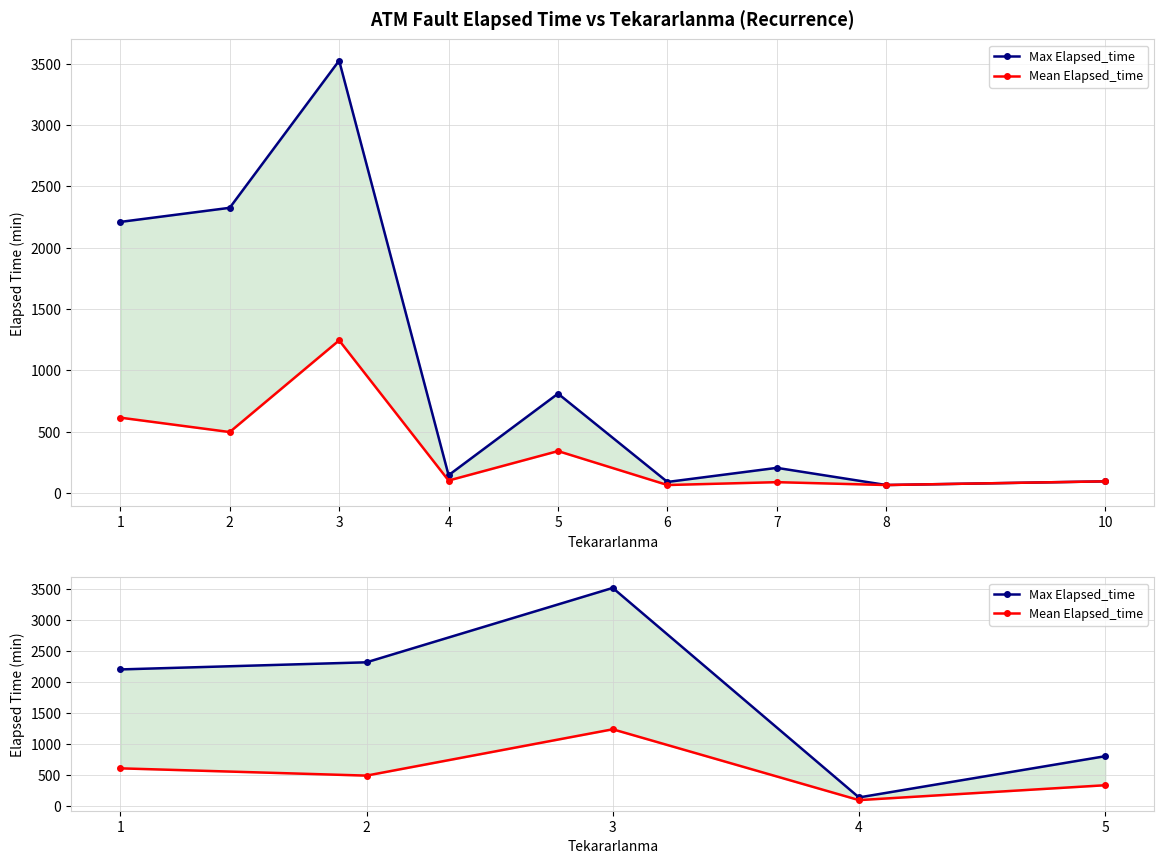

What is the minimum value for Mean Elapsed_time?

101.7